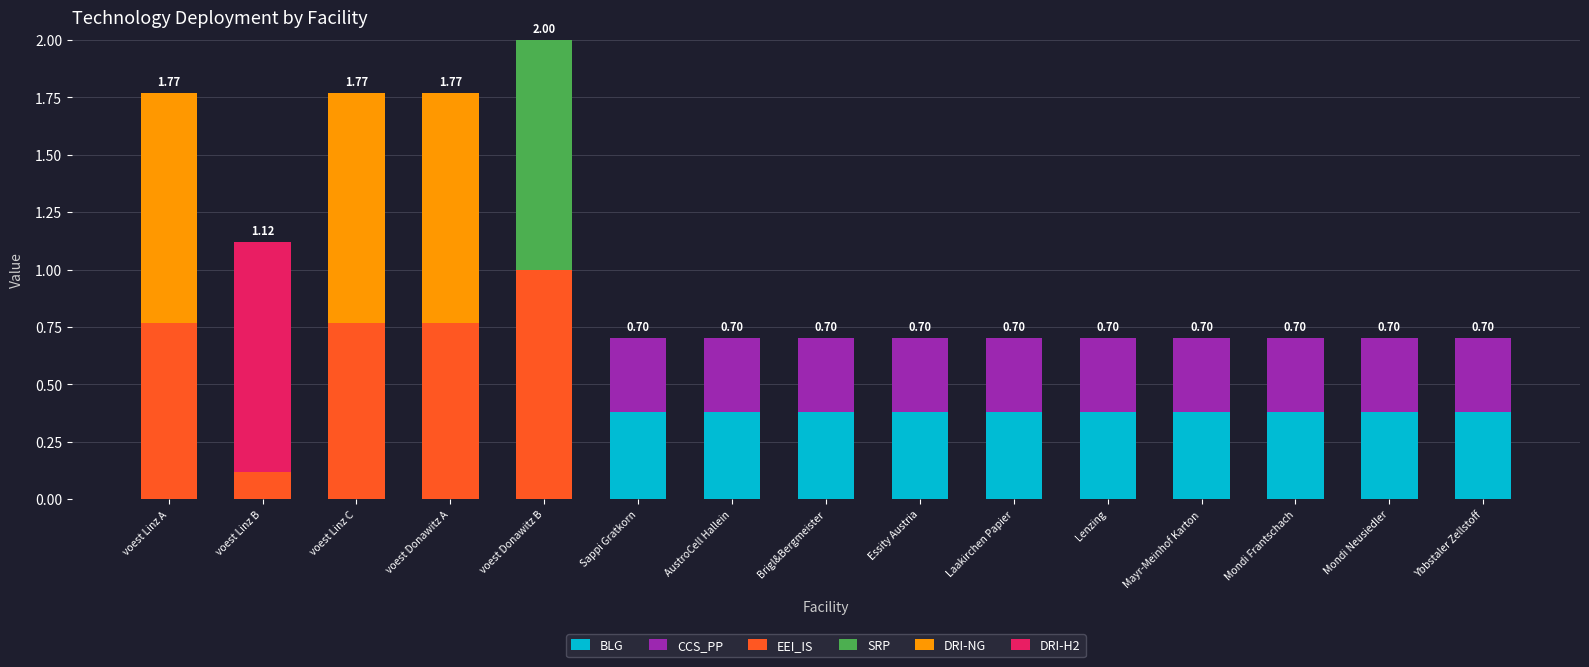

At which category is the sum across all series the highest?

voest Donawitz B